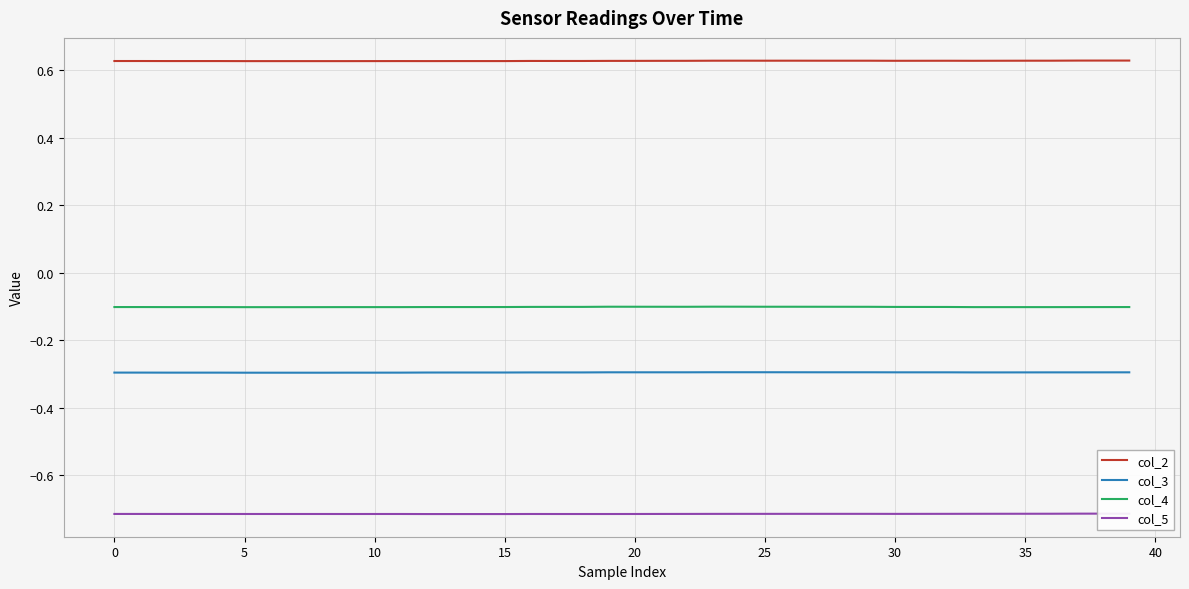

What is the greatest value displayed?

0.6